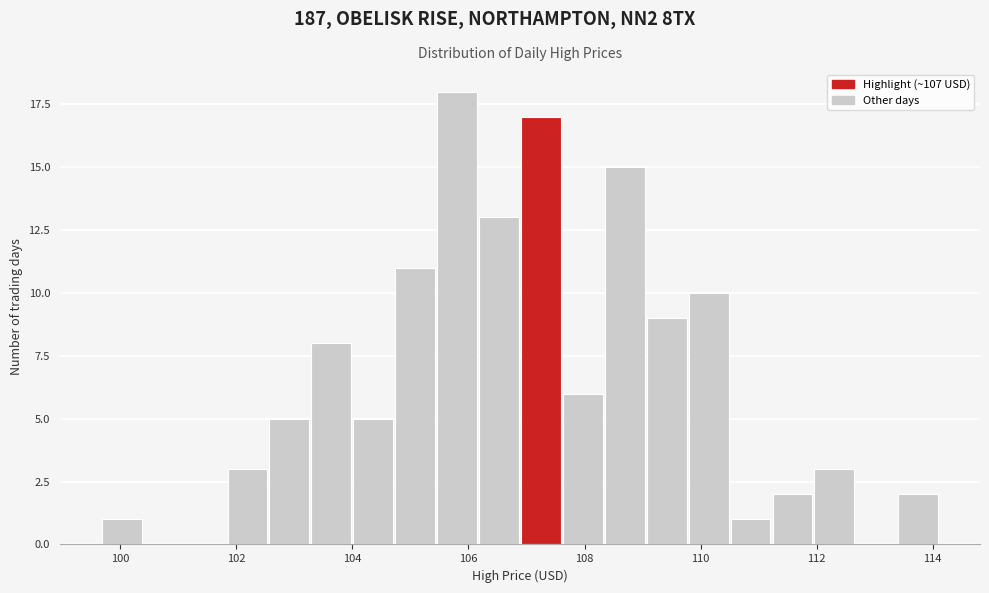

Read against the x-axis, roughly where is the centre of the tallest bar?

105.8